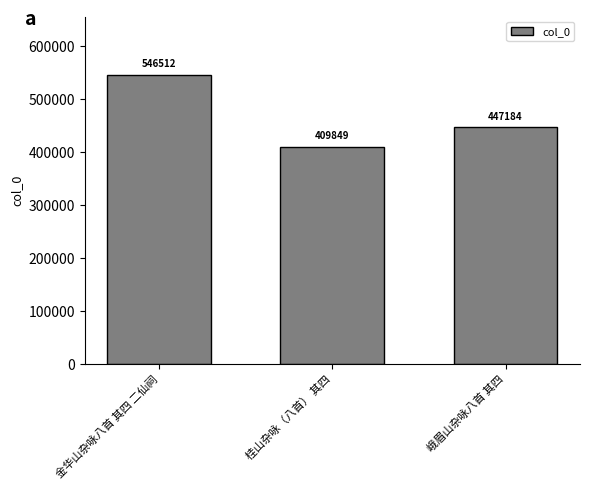

Is it true that the value at 峨眉山杂咏八首 其四 is 236318?

False